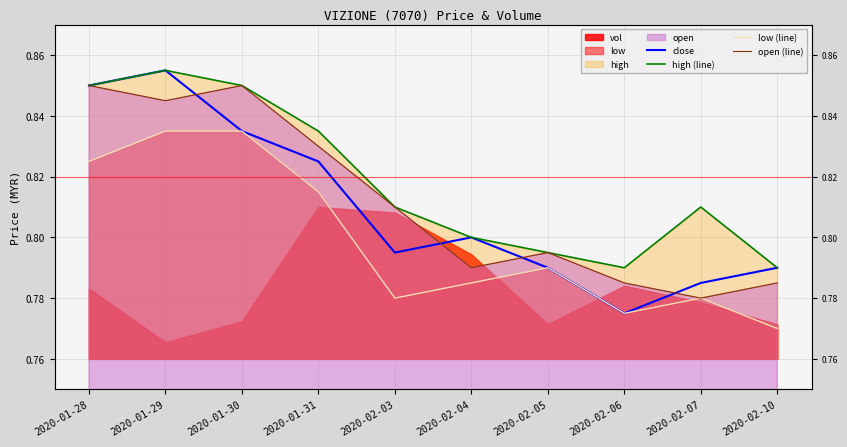

At which category does the chart reach its peak across all series?

2020-01-29